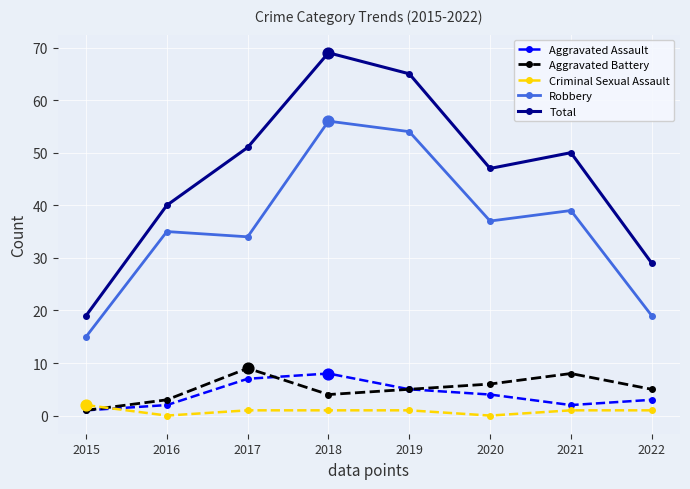

What is the difference between the highest and lowest values at 2020?

47